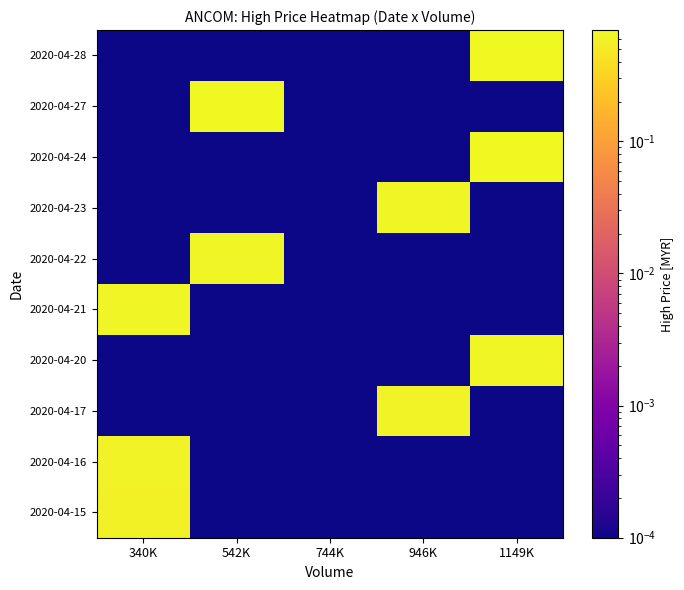

Count the number of categories in the chart.

5